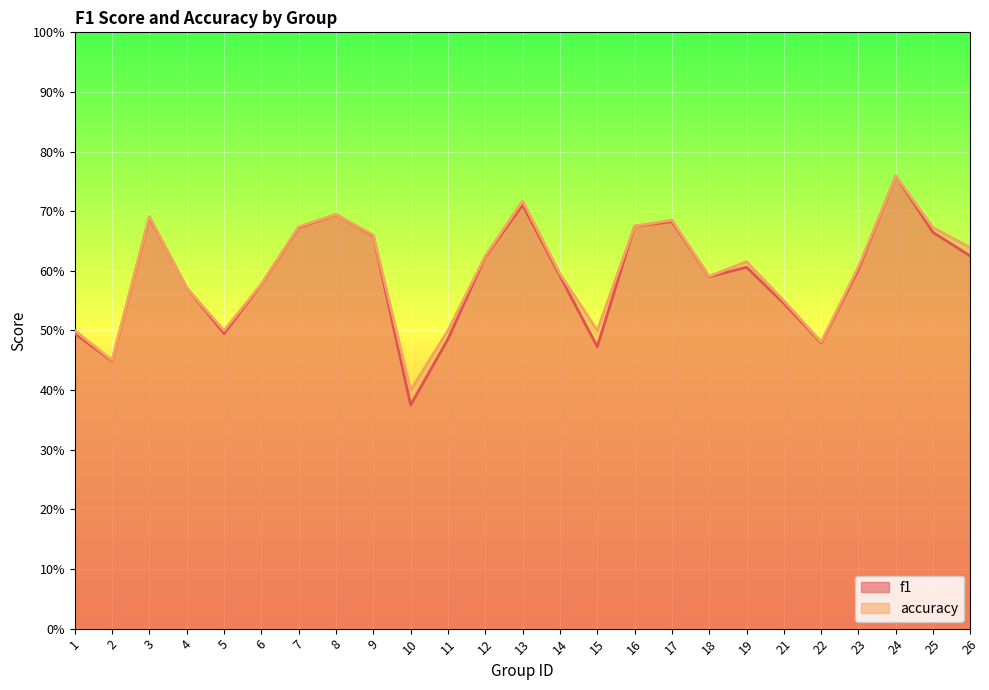

Is it true that f1 equals 0.4 at 21?

False